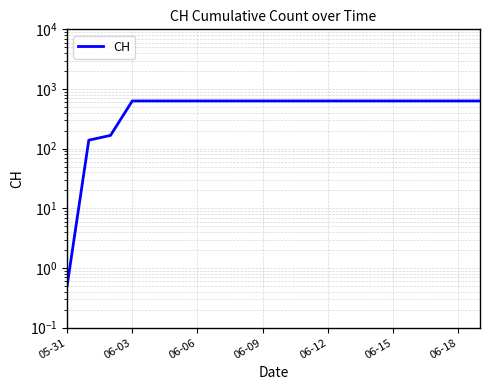

How many data points are less than 631?

3